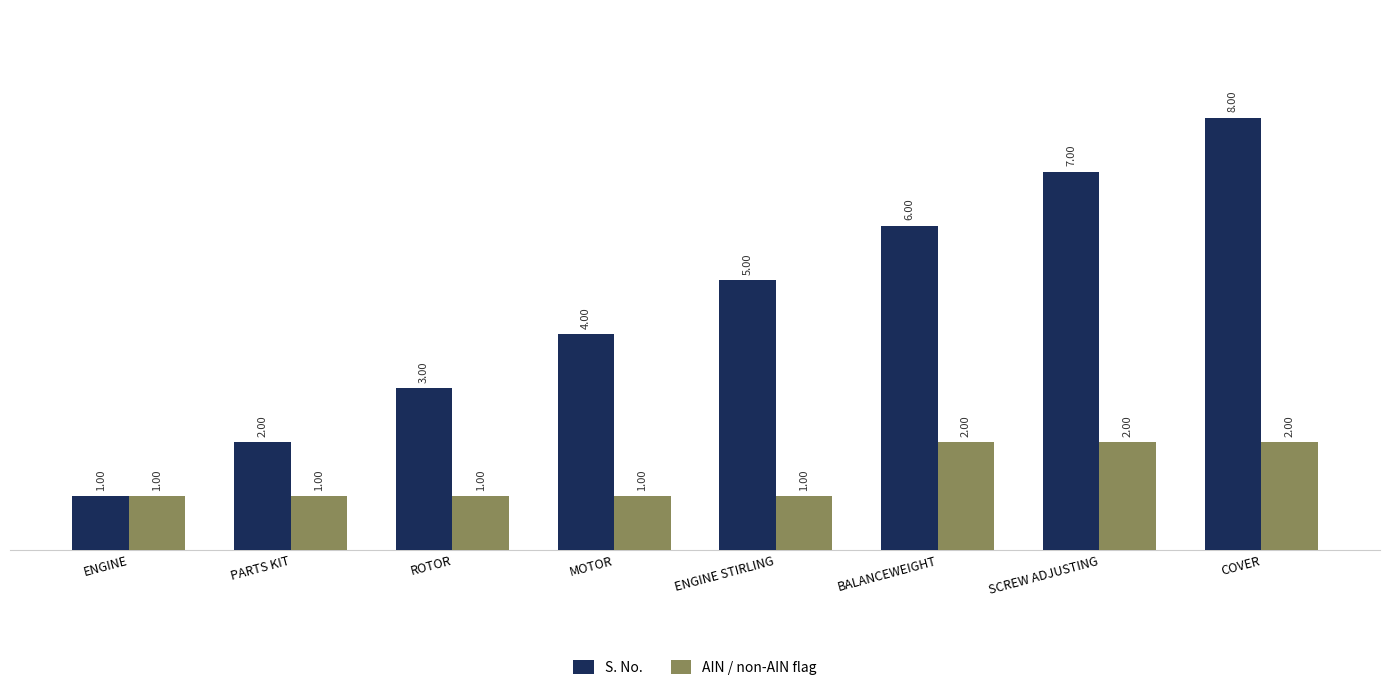

At which category is the sum across all series the highest?

COVER